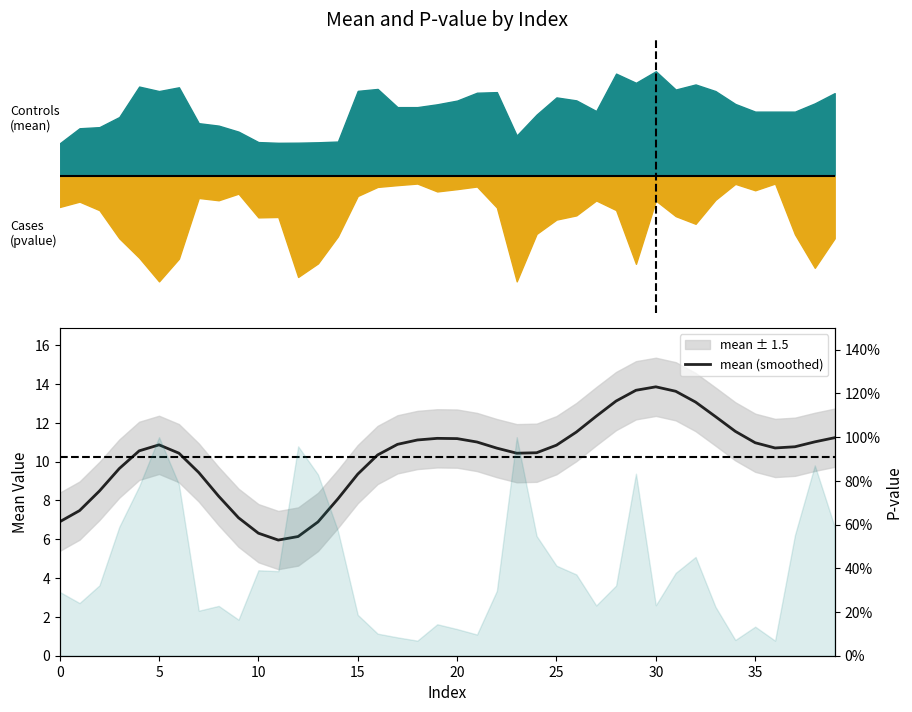

Approximately how many times larger is the value at 38 compared to 0?

1.6